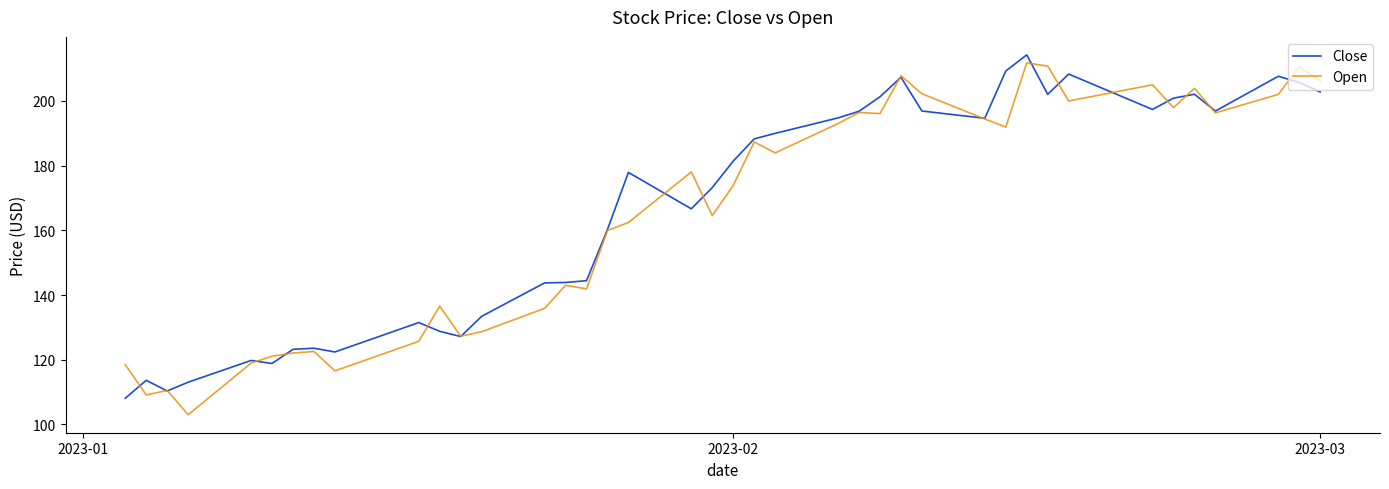

What is the maximum value for Close?

214.2